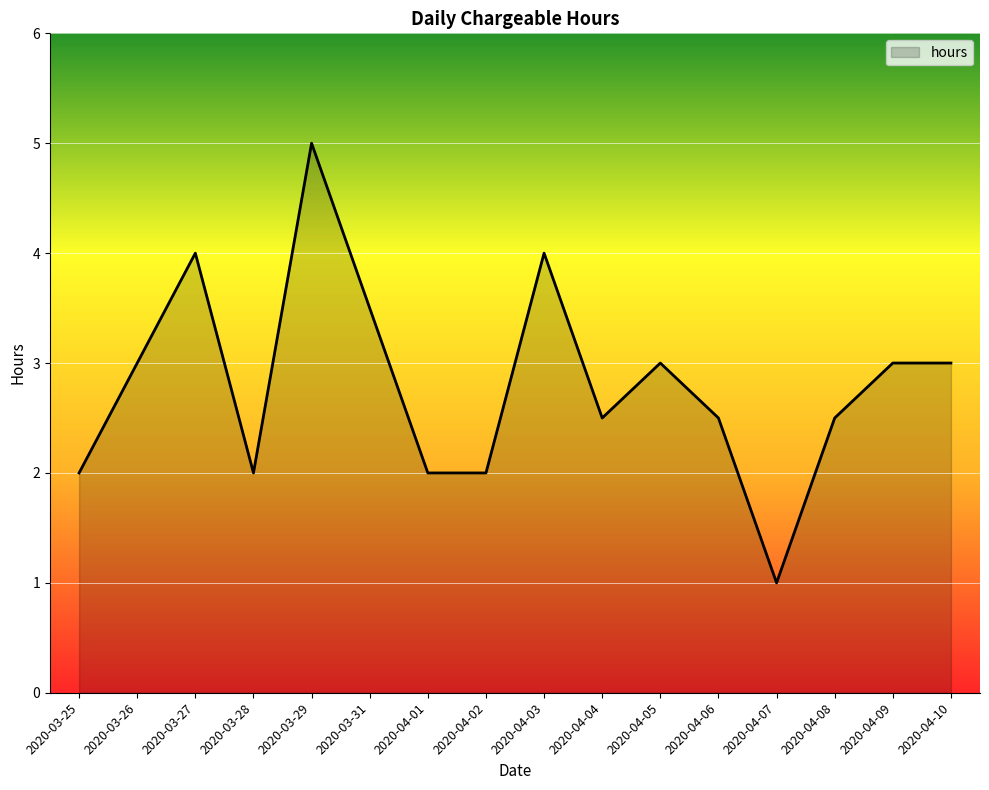

How many series are shown in this chart?

1